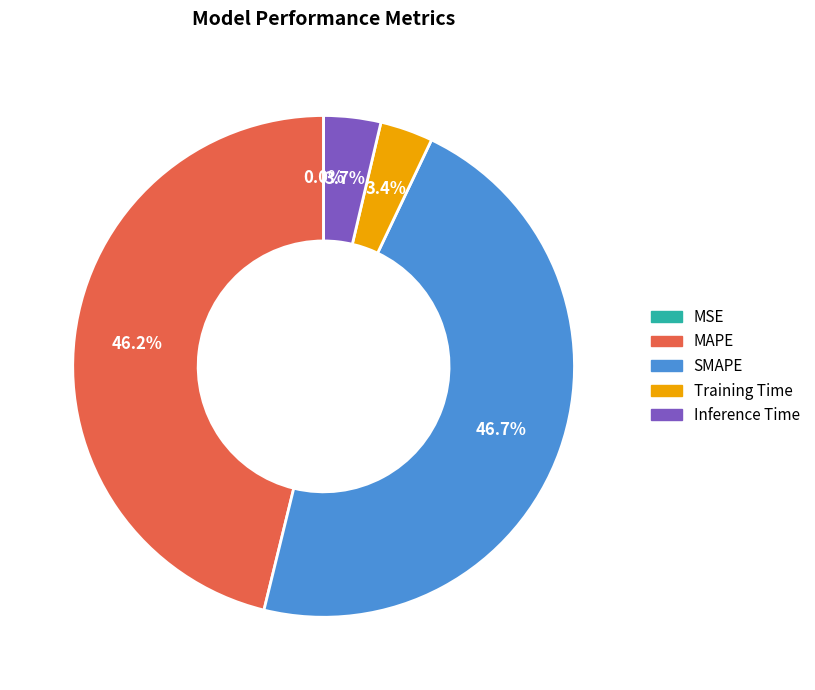

Between MAPE and Training Time, which is larger?

MAPE